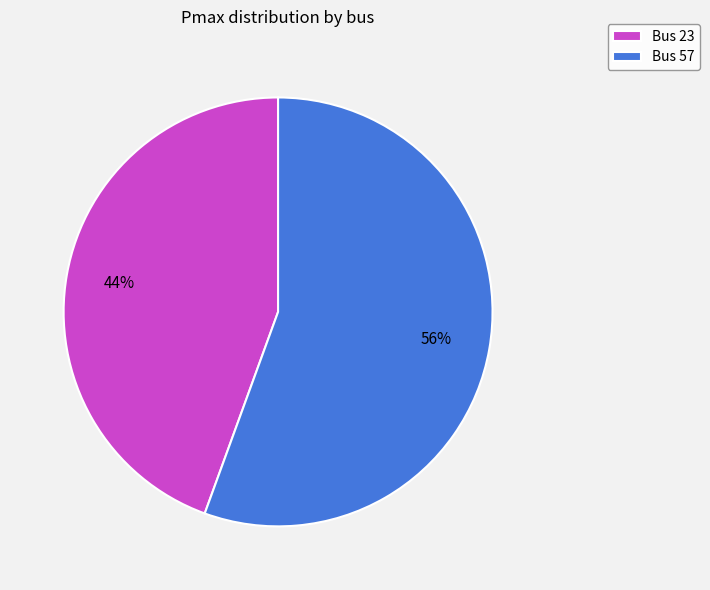

To the nearest percent, what is the average slice percentage?

50%